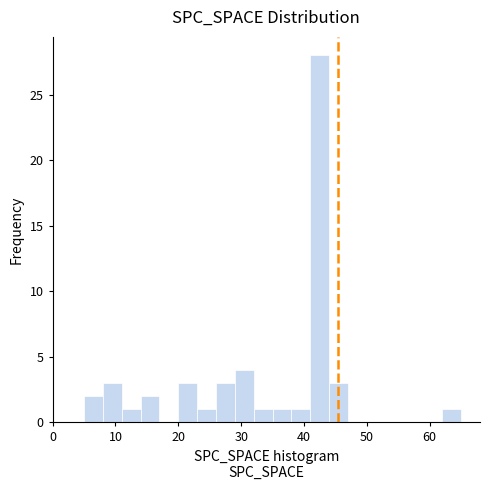

Read against the x-axis, roughly where is the centre of the tallest bar?

43